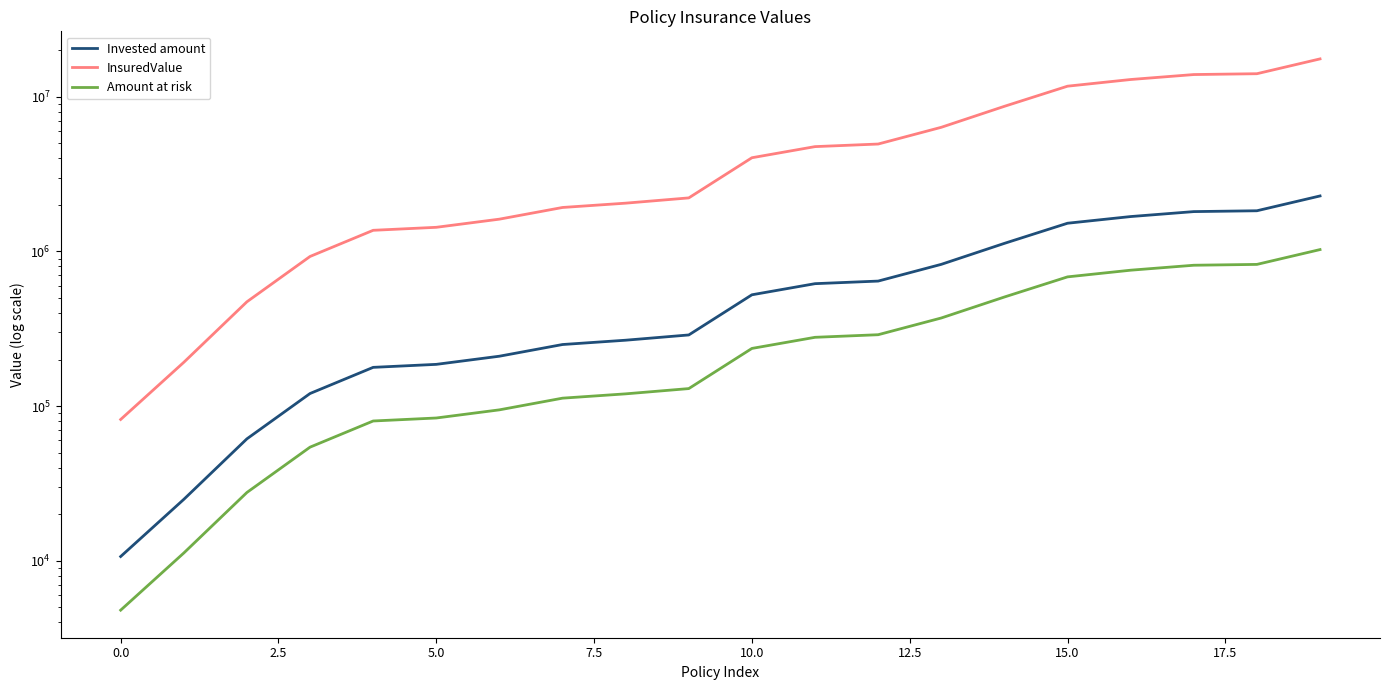

What is the sum of all Invested amount values?

14471772